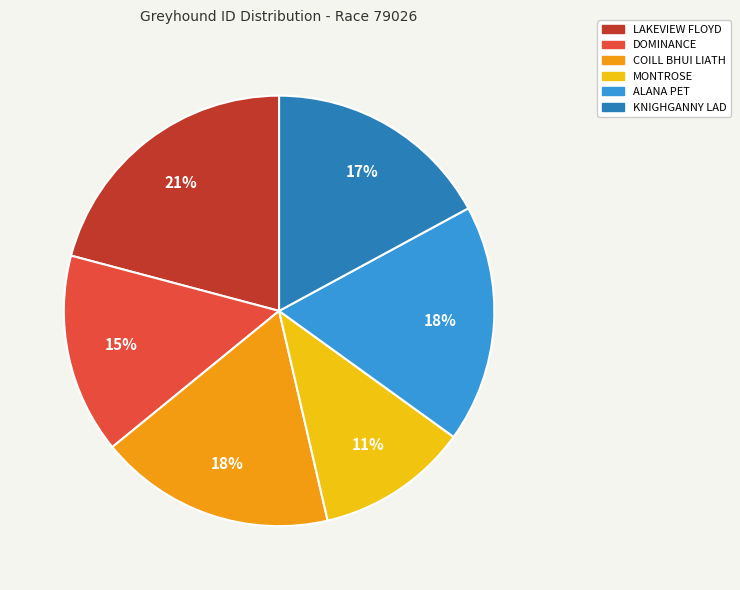

To the nearest percent, what portion does ALANA PET represent?

18%